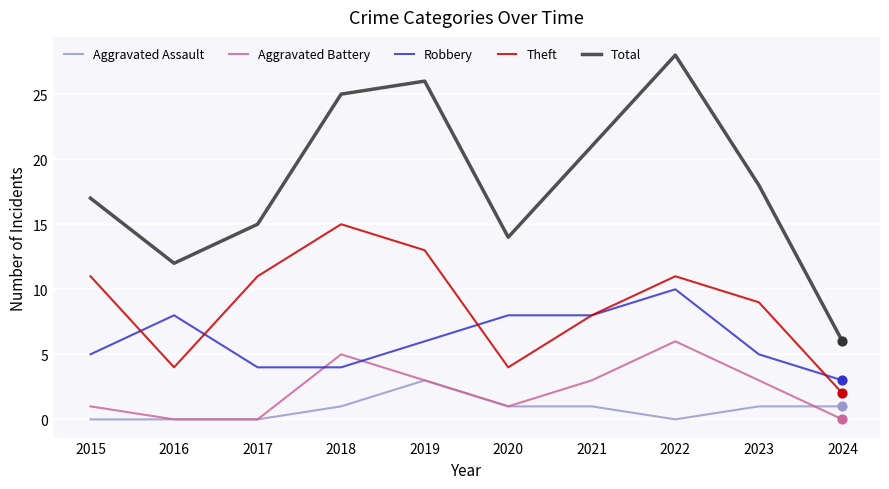

Which series has the largest range (max minus min)?

Total